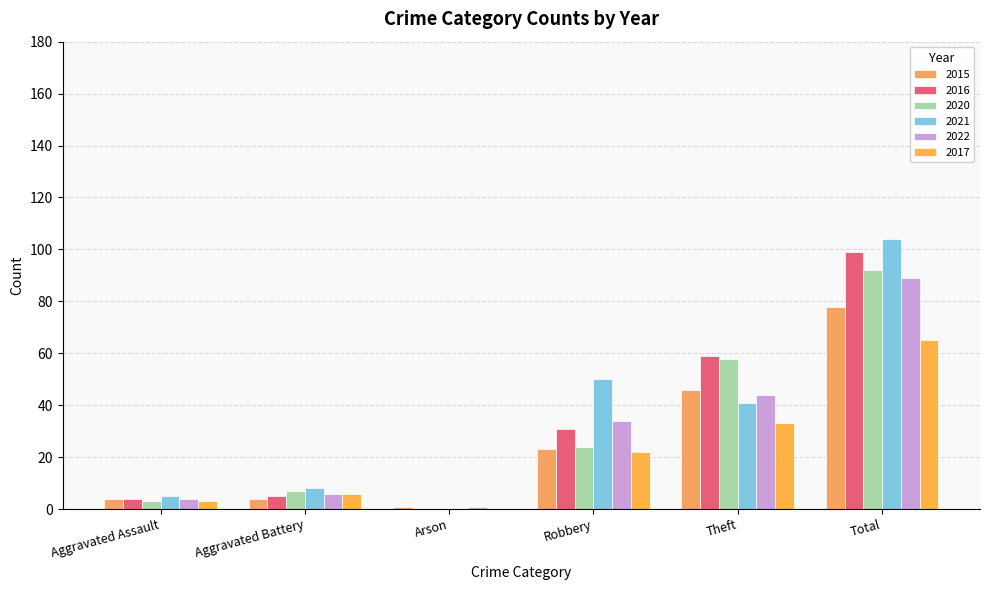

What is the sum of all 2020 values?

184